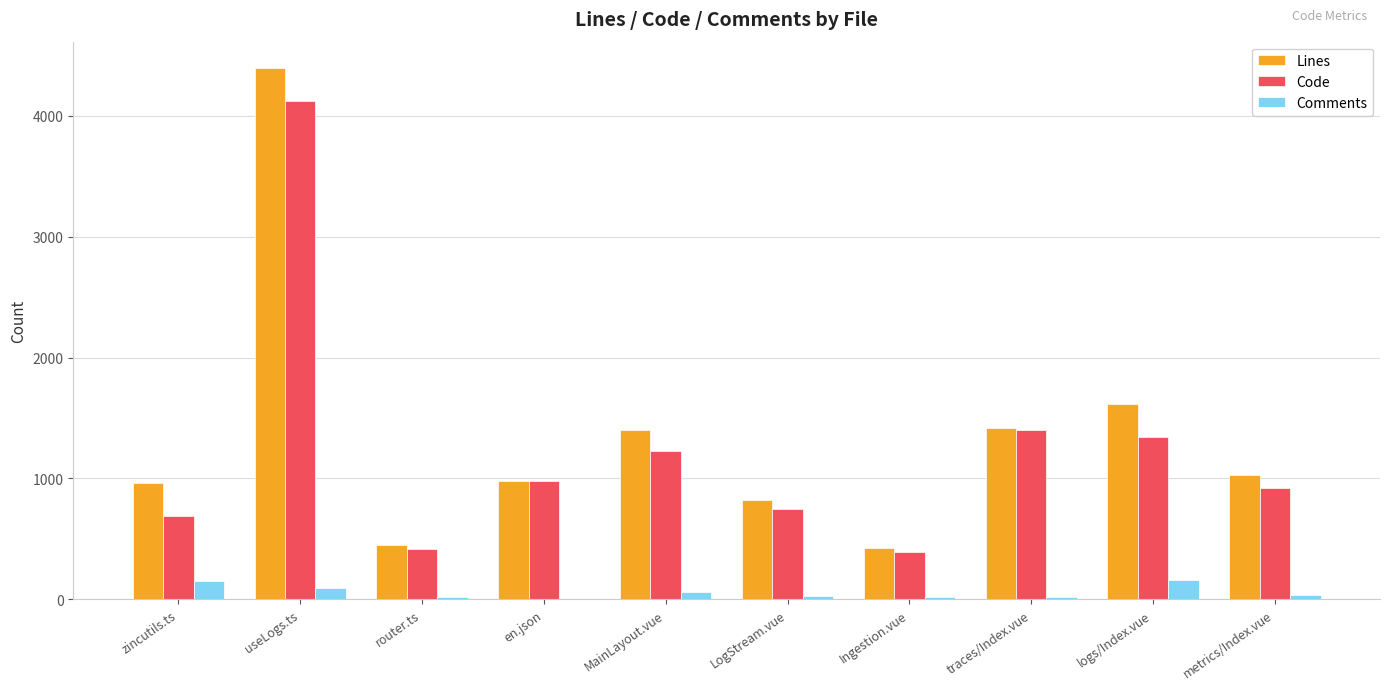

What is the greatest value displayed?

4392